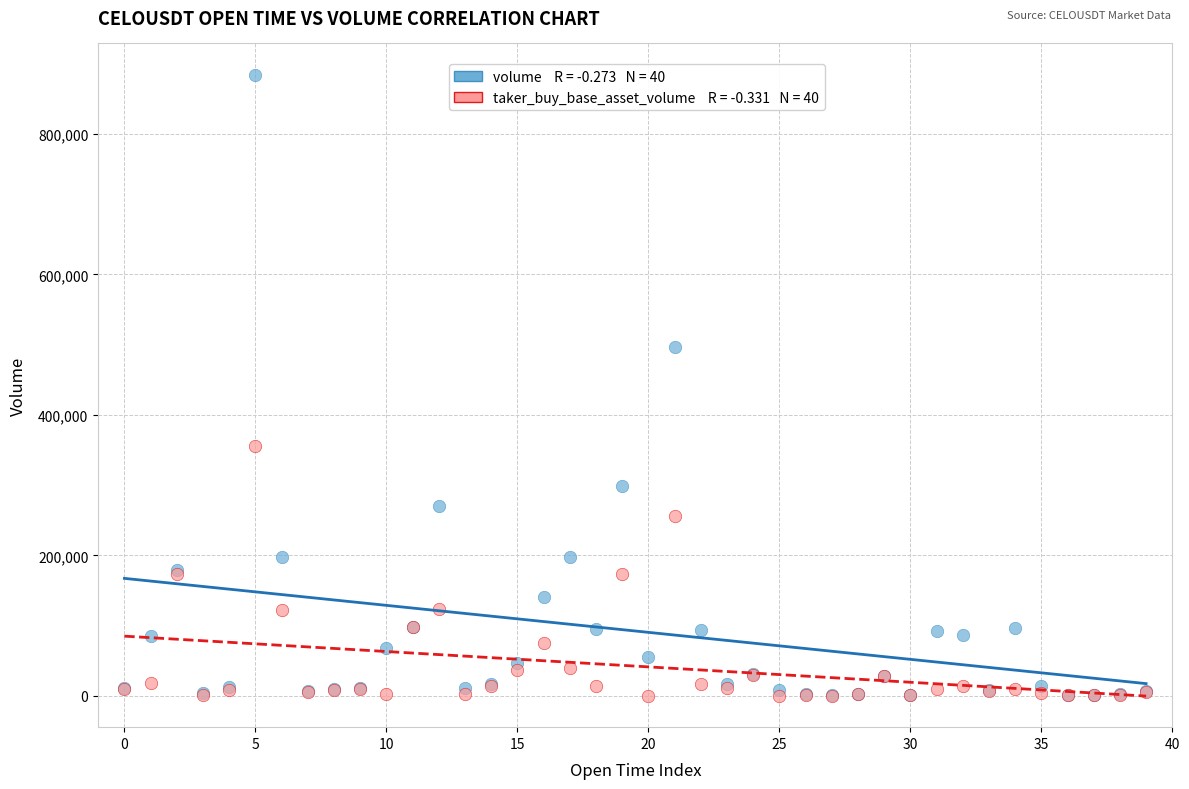

Across all series, what Y value is closest to 442236?

496980.2